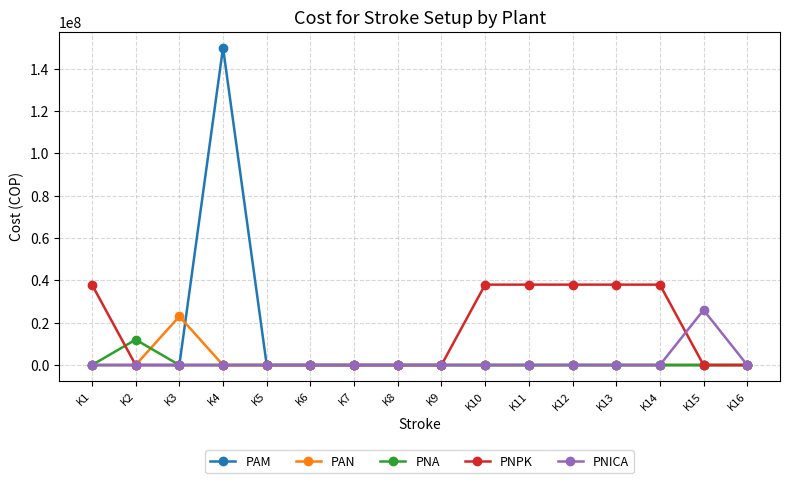

Reading right to left, what are all the values shown in this chart?

PAM: K16=0	K15=0	K14=0	K13=0	K12=0	K11=0	K10=0	K9=0	K8=0	K7=0	K6=0	K5=0	K4=150000000	K3=0	K2=0	K1=0
PAN: K16=0	K15=0	K14=0	K13=0	K12=0	K11=0	K10=0	K9=0	K8=0	K7=0	K6=0	K5=0	K4=0	K3=23000000	K2=0	K1=0
PNA: K16=0	K15=0	K14=0	K13=0	K12=0	K11=0	K10=0	K9=0	K8=0	K7=0	K6=0	K5=0	K4=0	K3=0	K2=12000000	K1=0
PNPK: K16=0	K15=0	K14=38000000	K13=38000000	K12=38000000	K11=38000000	K10=38000000	K9=0	K8=0	K7=0	K6=0	K5=0	K4=0	K3=0	K2=0	K1=38000000
PNICA: K16=0	K15=26000000	K14=0	K13=0	K12=0	K11=0	K10=0	K9=0	K8=0	K7=0	K6=0	K5=0	K4=0	K3=0	K2=0	K1=0